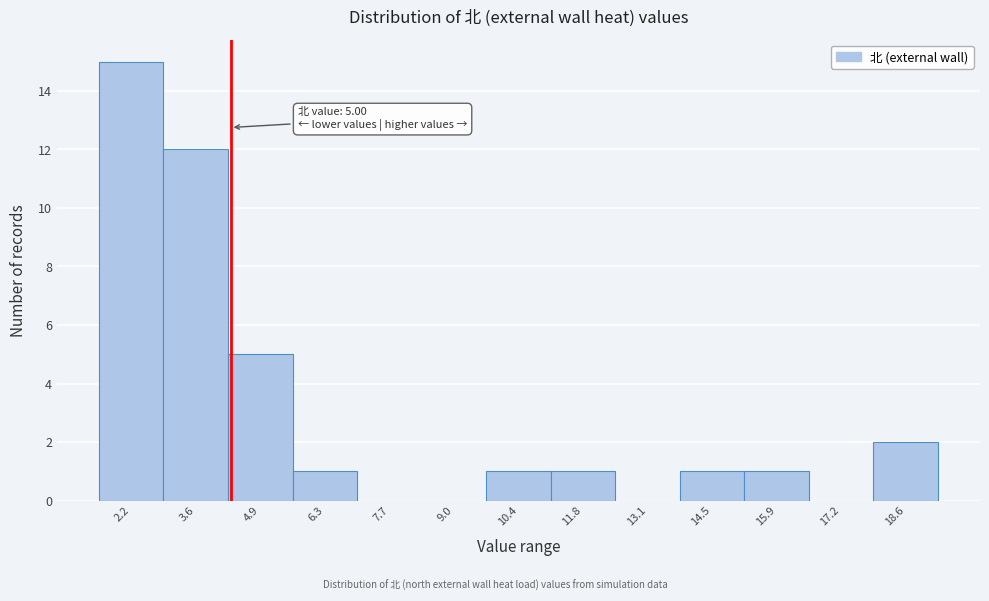

Reading left to right, extract all data points from this chart.

2.2=15	3.6=12	4.9=5	6.3=1	7.7=0	9.0=0	10.4=1	11.8=1	13.1=0	14.5=1	15.9=1	17.2=0	18.6=2